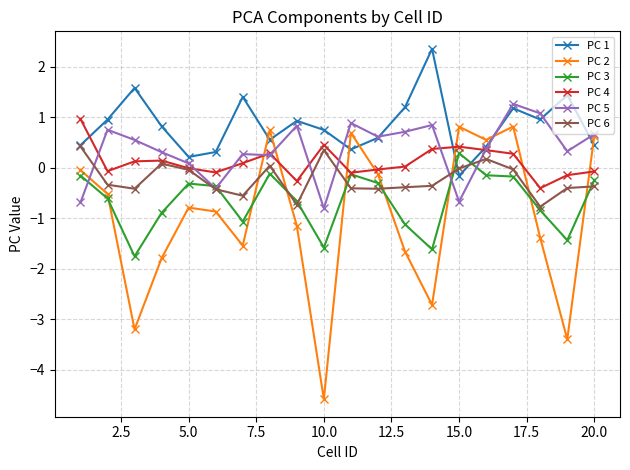

After their last crossing, which series has the higher values: PC 3 or PC 5?

PC 5